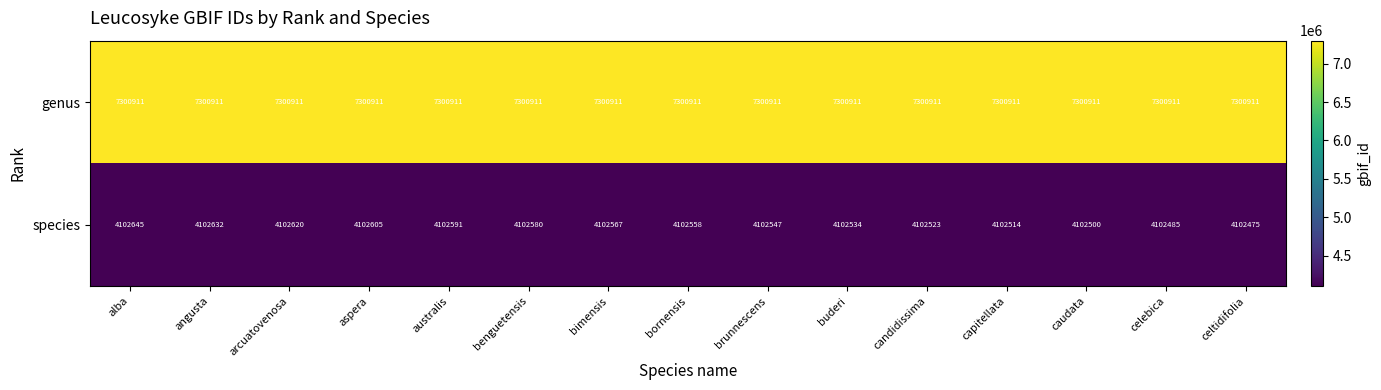

Rank the series by their maximum value, from highest to lowest.

genus, species